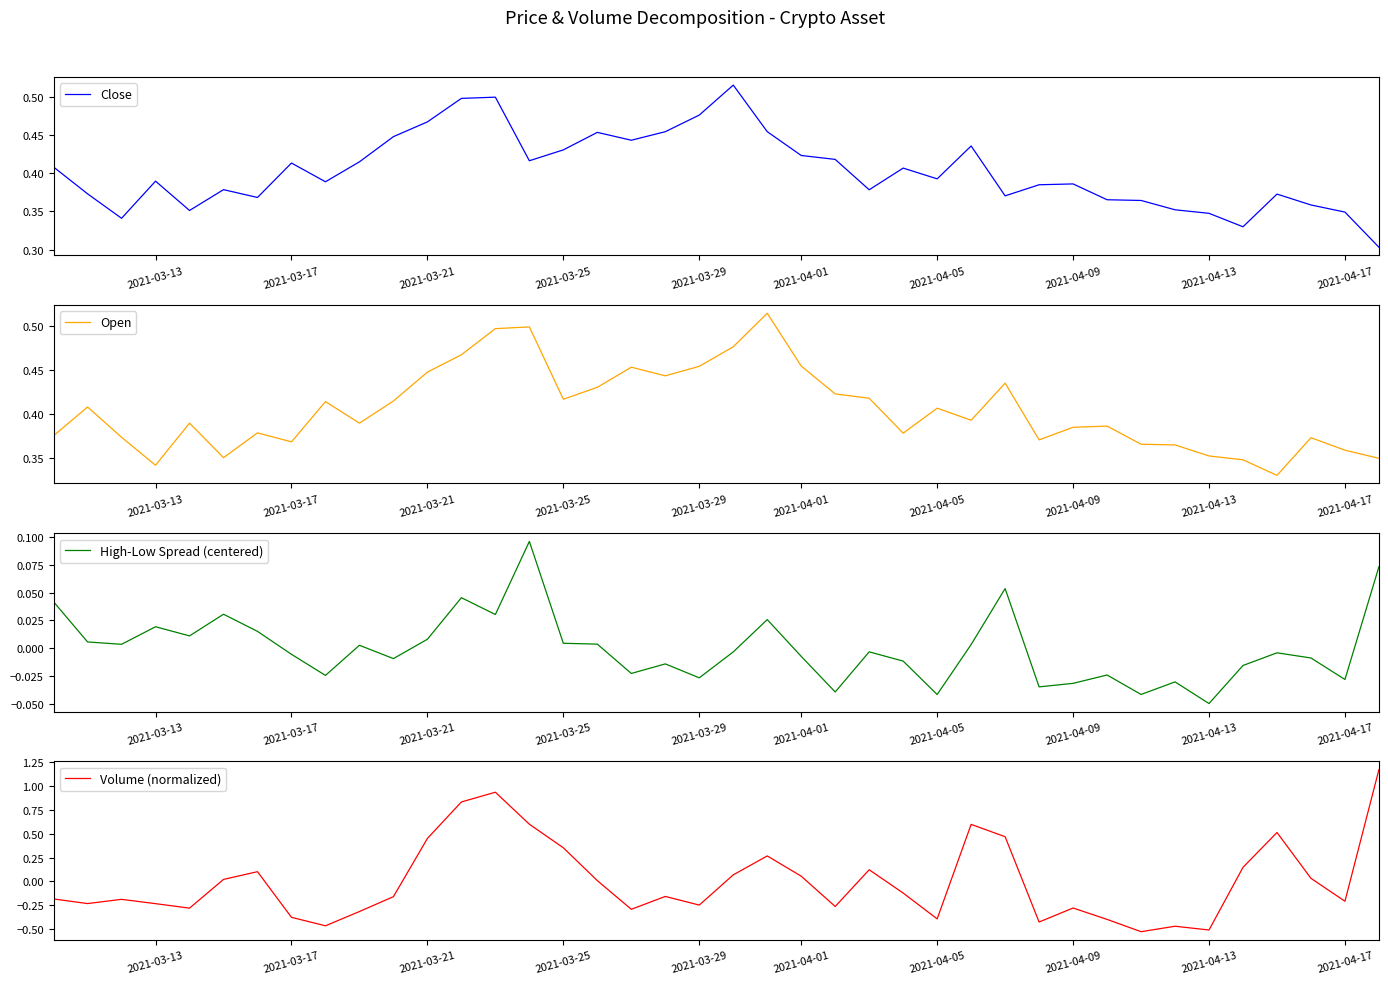

Which category has the lowest value in the High-Low Spread (centered) series?

2021-04-13